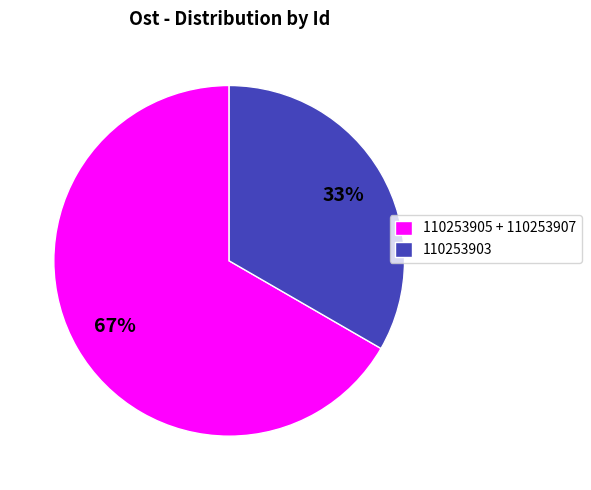

Is it true that 110253903 is 33% of the pie?

True